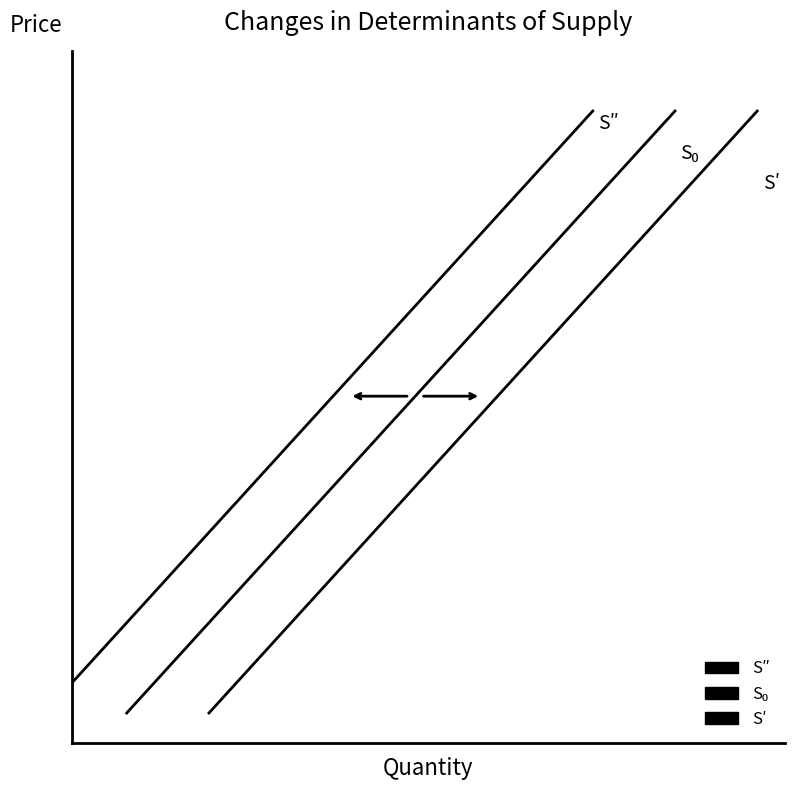

What is the value of the S′ point at the 7th from the left?

3.2